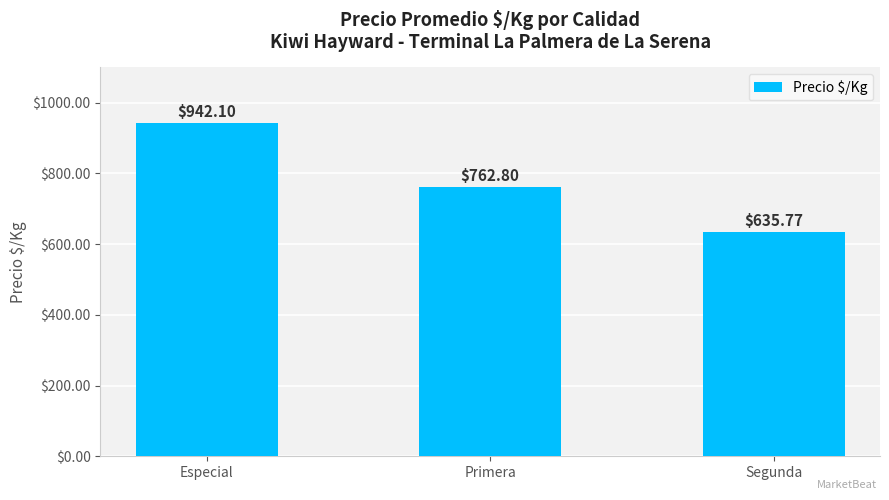

Reading right to left, what are all the values shown in this chart?

Segunda=635.8	Primera=762.8	Especial=942.1